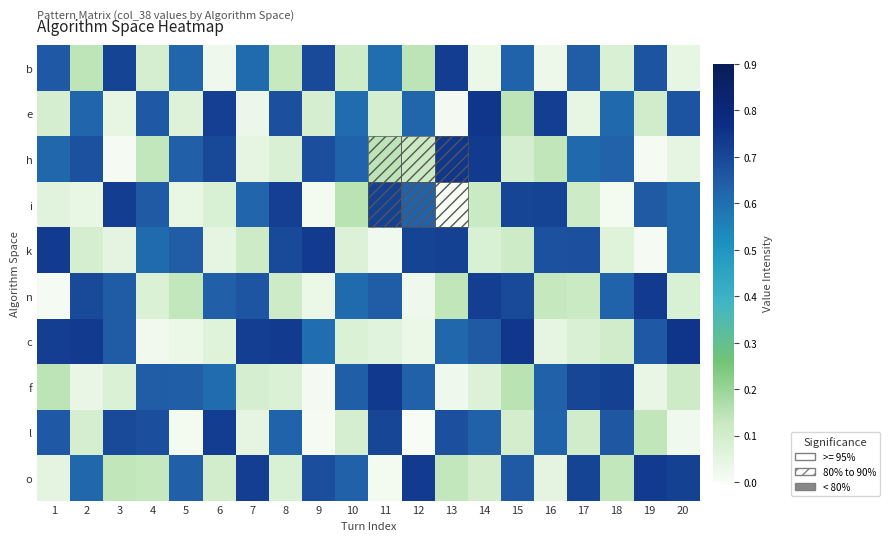

How many categories are shown in the chart?

20